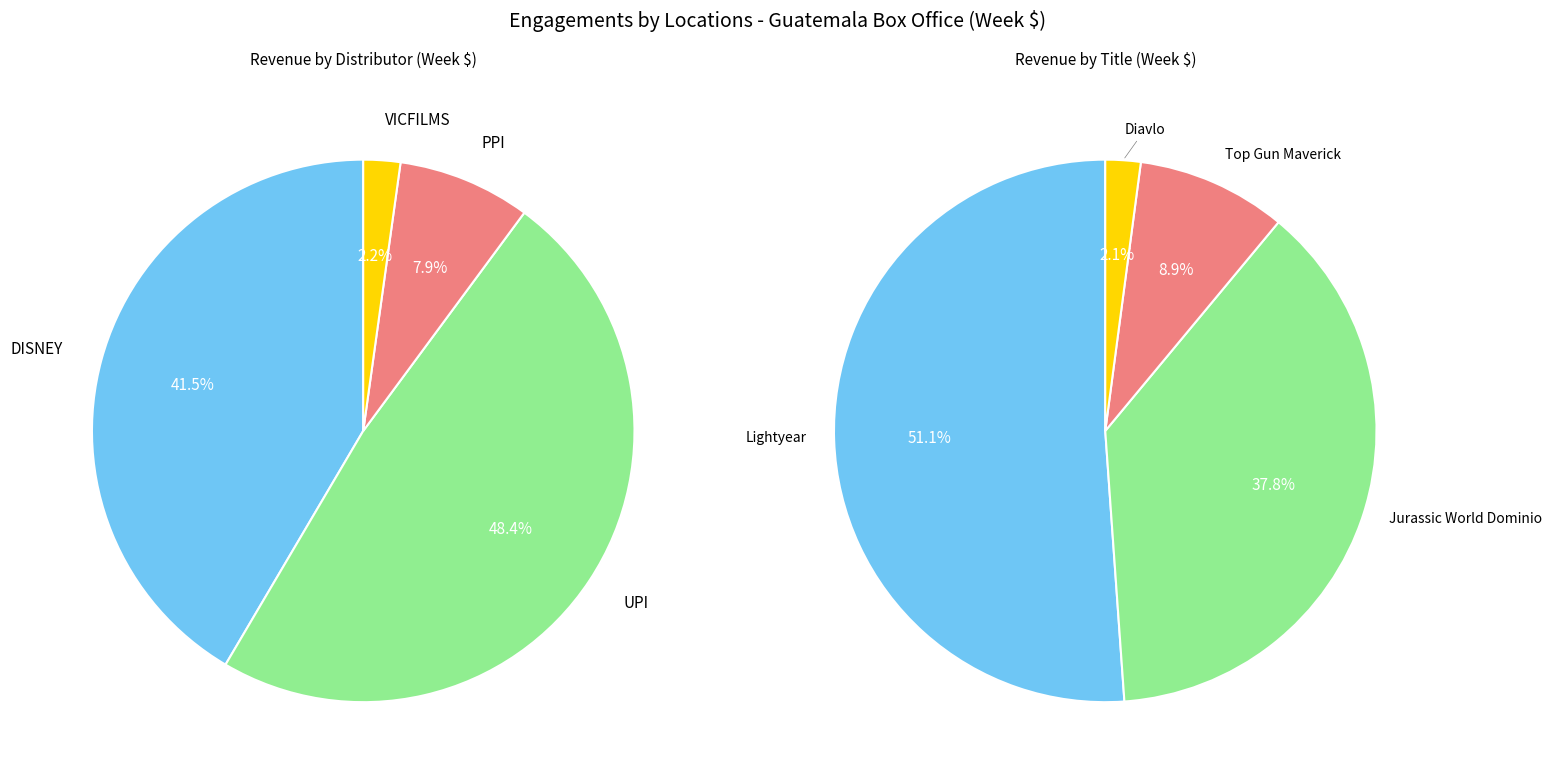

Which series has the widest spread of values?

Lightyear